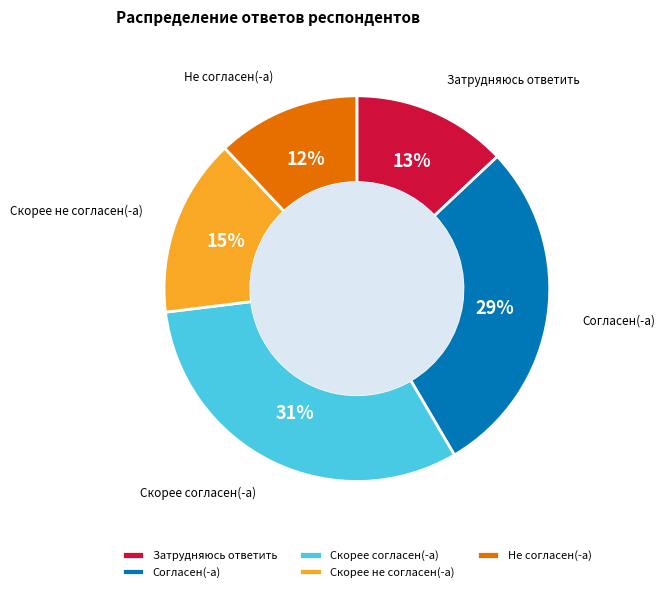

What is the ratio of the value at Скорее согласен(-а) to the value at Скорее не согласен(-а)?

2.1